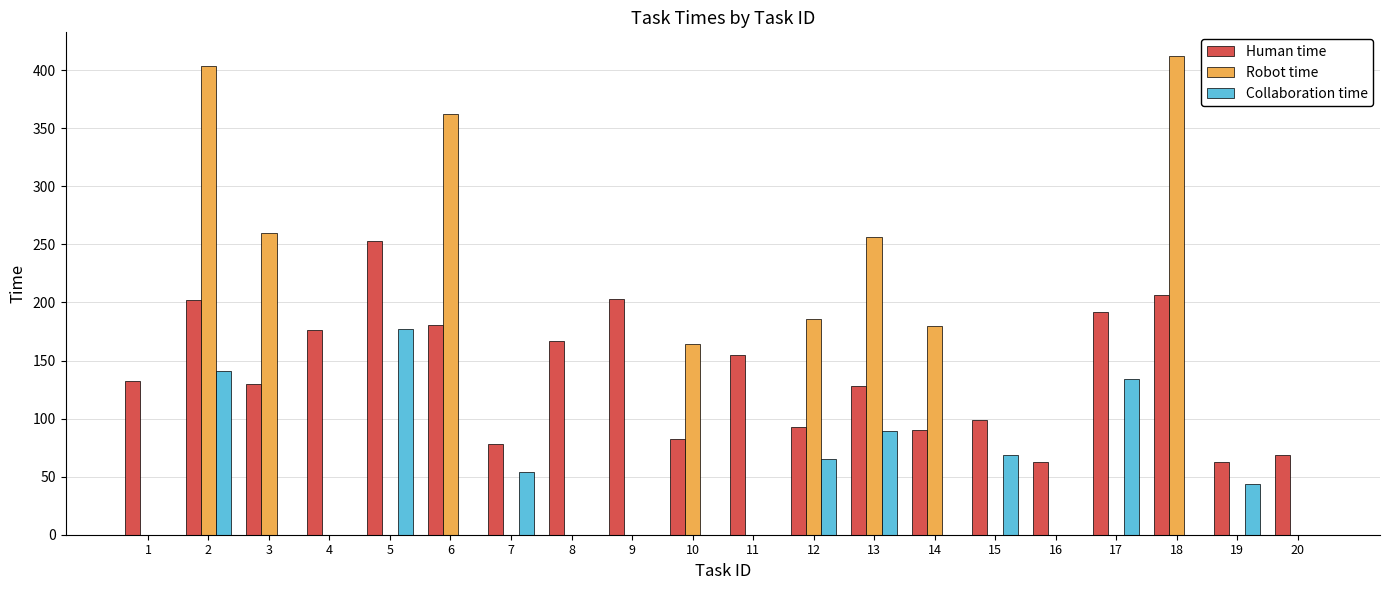

Is it true that Collaboration time equals 0 at 6?

True